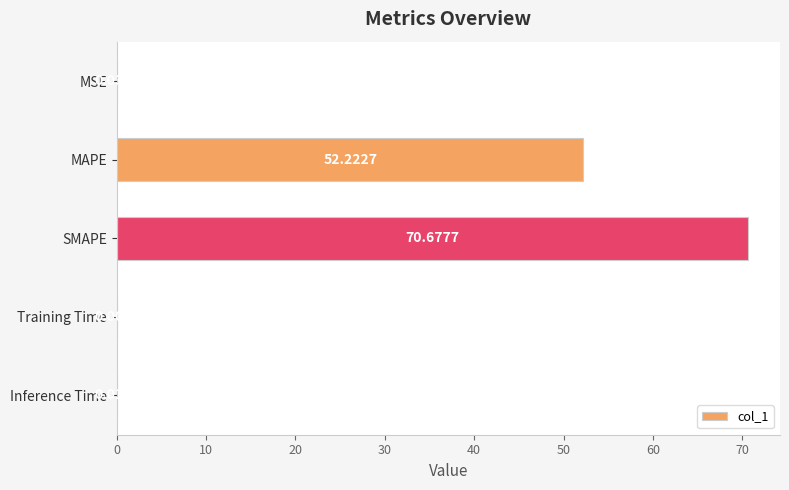

Which category has the highest value across all series?

SMAPE